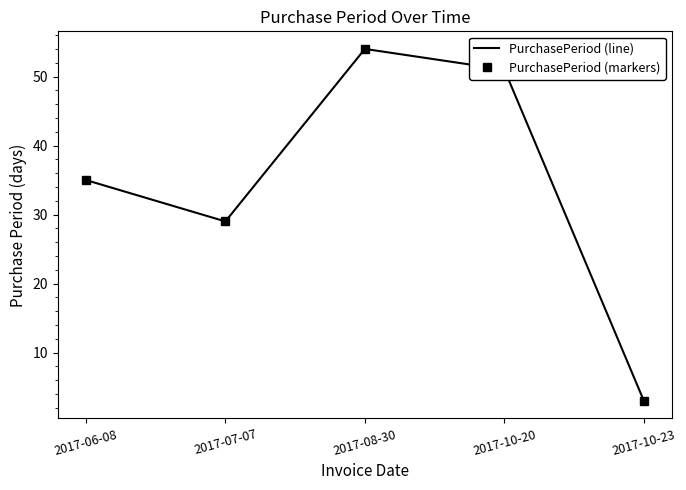

How many values in the PurchasePeriod (line) series are below 35?

2